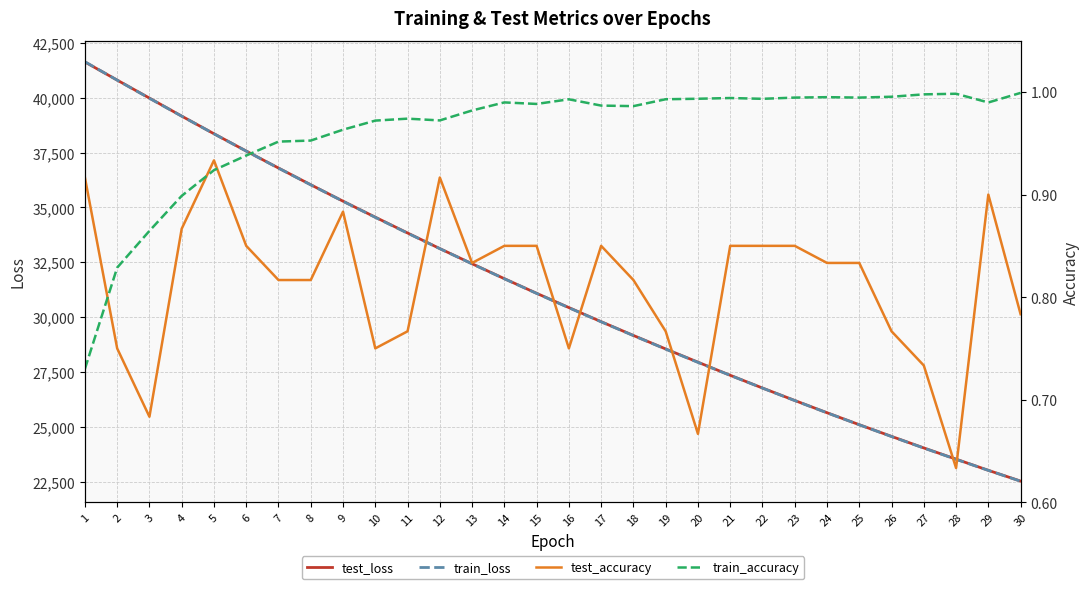

Which has a higher value, 28 or 6?

6